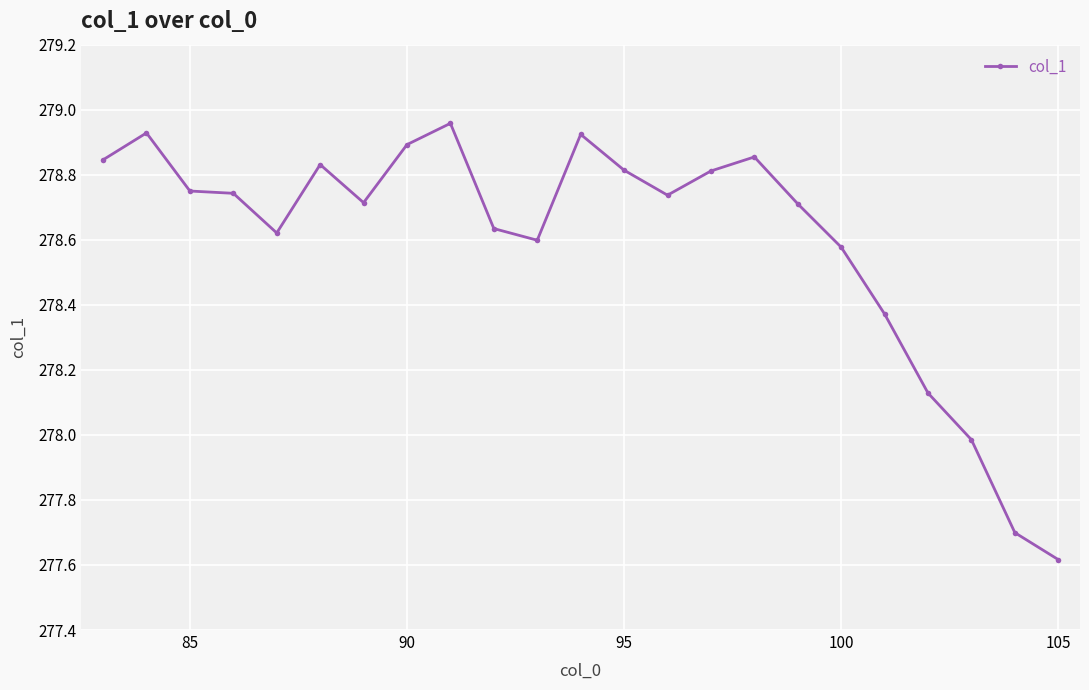

What is the smallest value displayed?

277.6